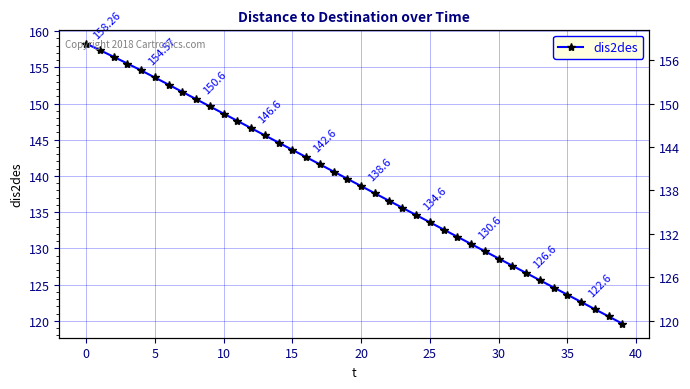

What is the sum of all values?

5563.2